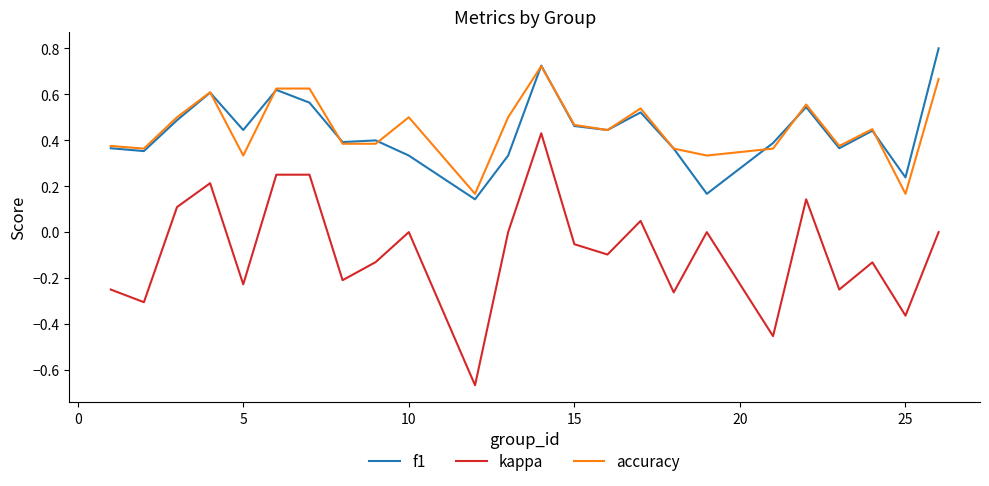

List the series in order of their peak value, highest first.

f1, accuracy, kappa